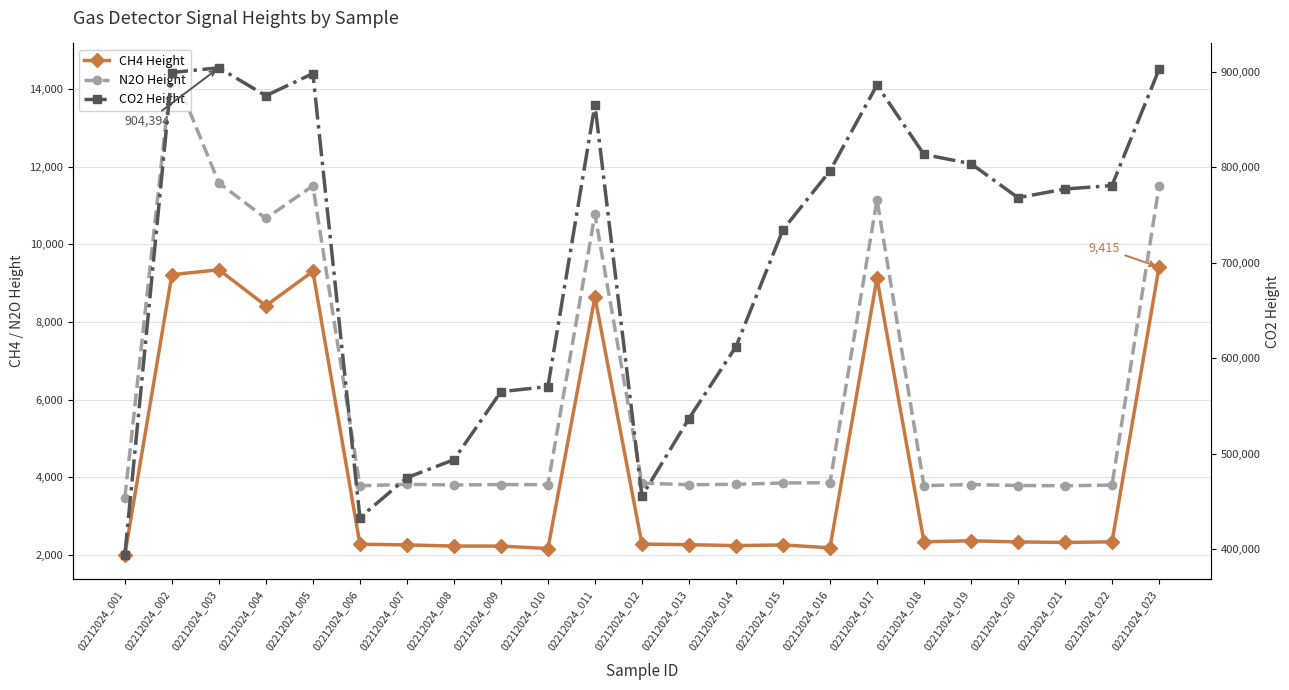

What is the difference between the maximum and minimum values in the CO2 Height series?

510441